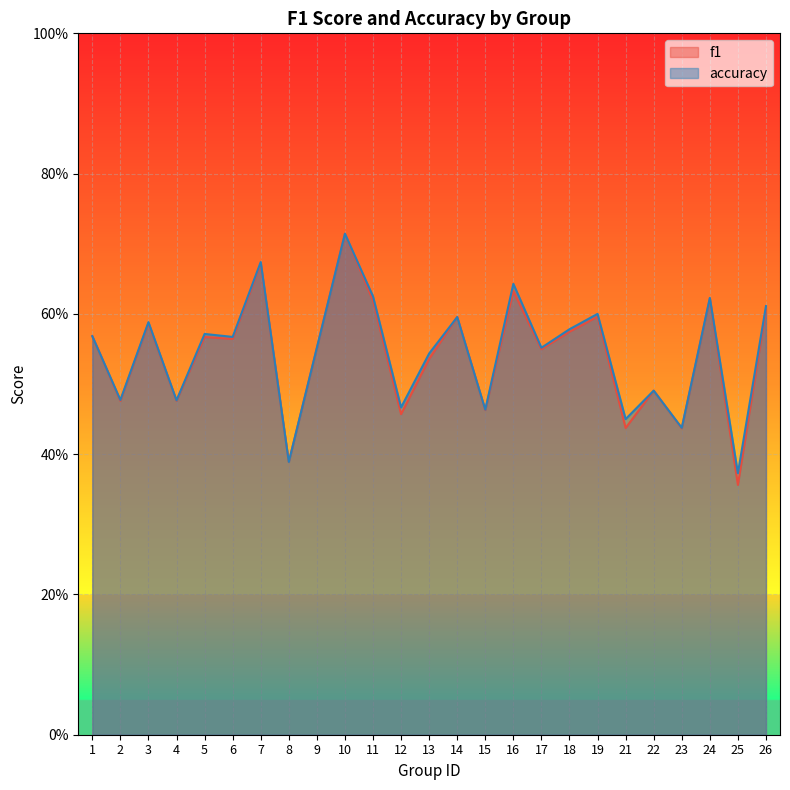

What is the value of the f1 point at the 18th from the left?

0.6